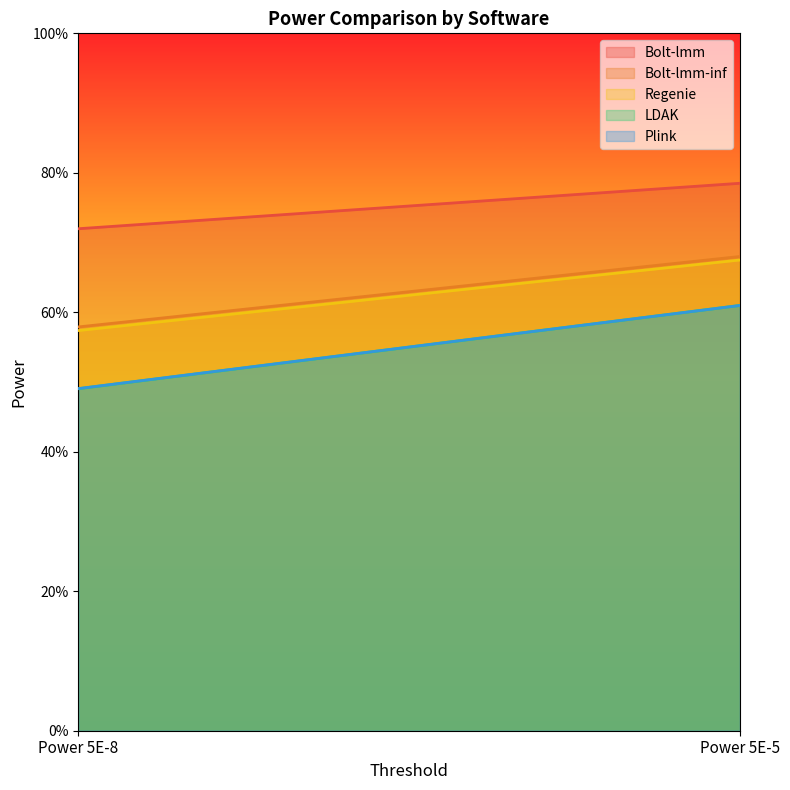

What is the value of the LDAK point at the 2nd from the left?

0.6